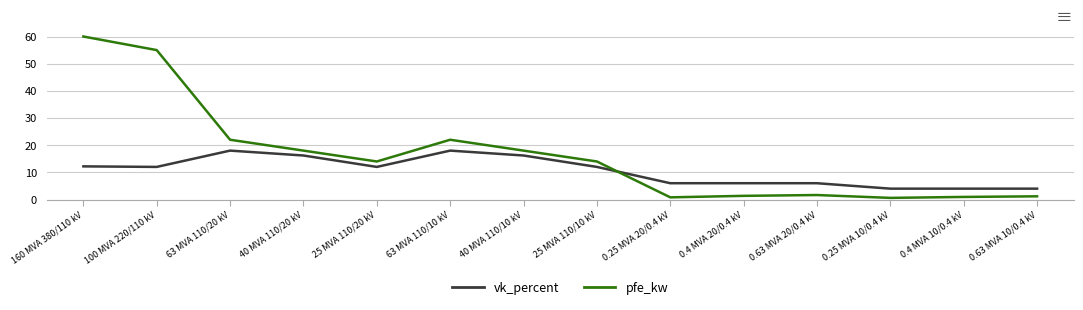

At which category does pfe_kw reach its first local peak?

63 MVA 110/10 kV